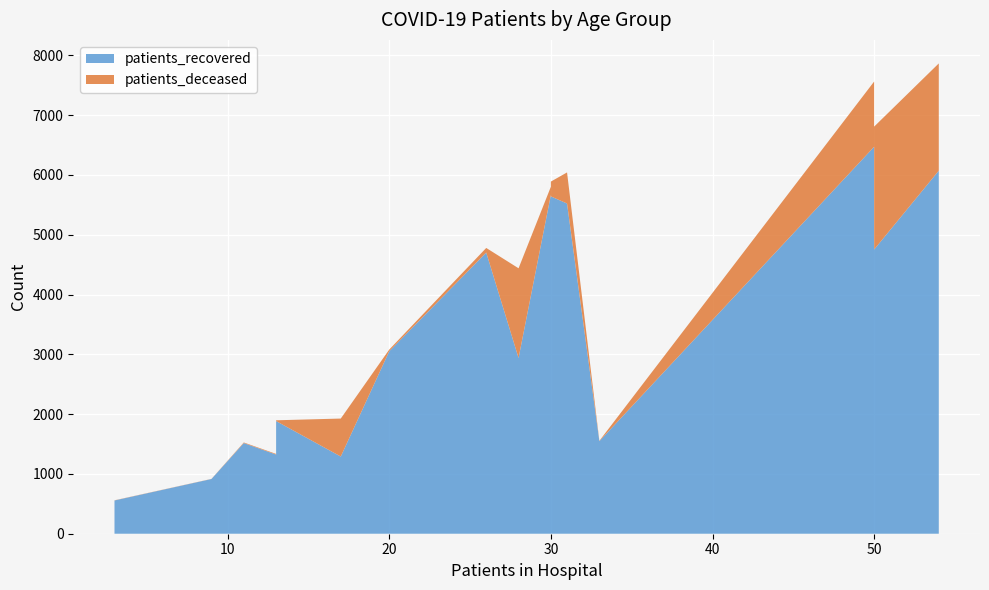

Reading left to right, extract all data points from this chart.

patients_recovered: <20=1548	20 - 24=556	25 - 29=915	30 - 34=1324	35 - 39=1516	40 - 44=1884	45 - 49=3052	50 - 54=4702	55 - 59=5669	60 - 64=5641	65 - 69=5522	70 - 74=6471	75 - 79=6071	80 - 84=4753	85 - 89=2939	>90=1291
patients_deceased: <20=6	20 - 24=3	25 - 29=2	30 - 34=11	35 - 39=10	40 - 44=13	45 - 49=28	50 - 54=77	55 - 59=134	60 - 64=248	65 - 69=520	70 - 74=1091	75 - 79=1794	80 - 84=2055	85 - 89=1500	>90=635